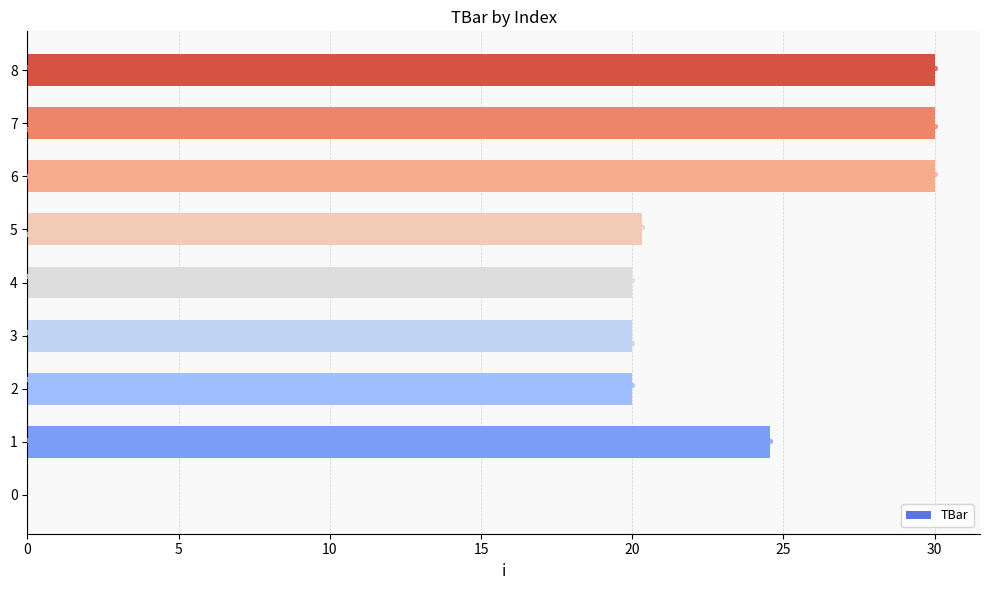

Between 0 and 8, which is larger?

8